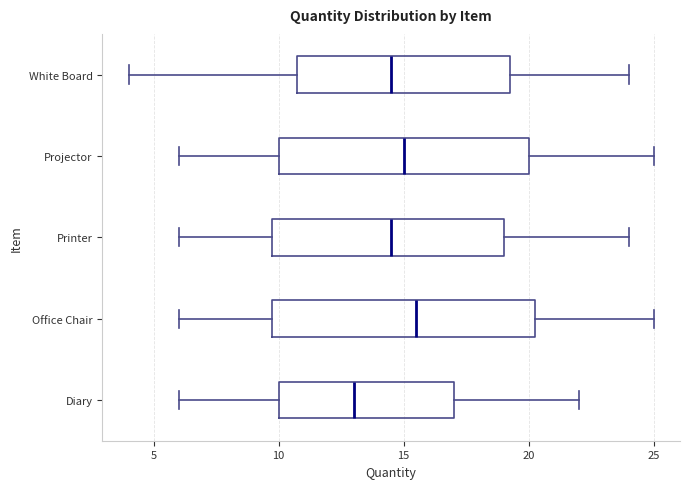

Reading bottom to top, read every box against the x-axis: the position of its median line, the range the box covers, and the ends of its whiskers. The values are not printed on the chart, so give them approximately, as read against the axis.

Diary: median 13.0, box 10.0 to 17.0, whiskers 6.0 to 22.0
Office Chair: median 15.5, box 10.0 to 20.5, whiskers 6.0 to 25.0
Printer: median 14.5, box 10.0 to 19.0, whiskers 6.0 to 24.0
Projector: median 15.0, box 10.0 to 20.0, whiskers 6.0 to 25.0
White Board: median 14.5, box 11.0 to 19.5, whiskers 4.0 to 24.0